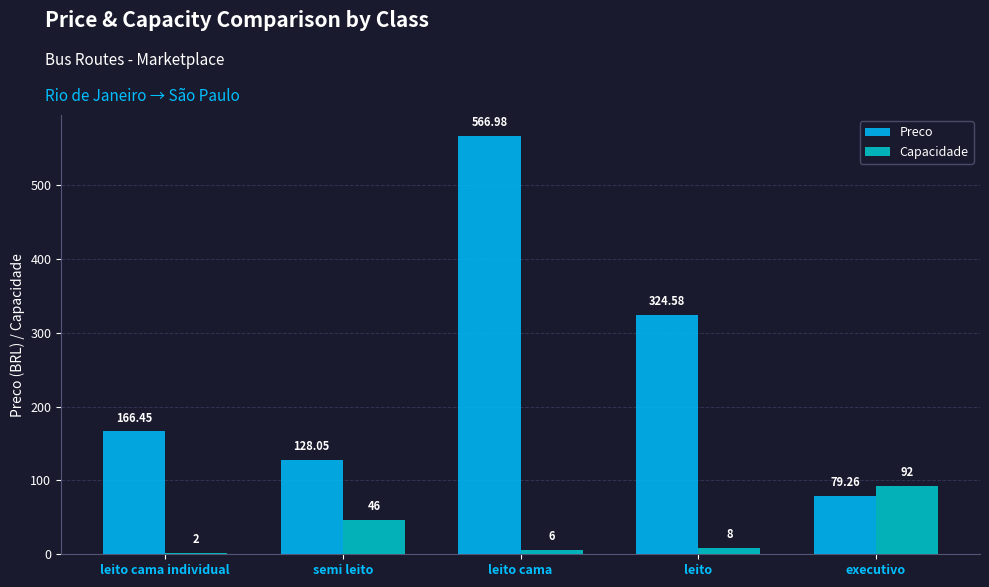

At leito cama individual, list the series in order from largest to smallest.

Preco, Capacidade